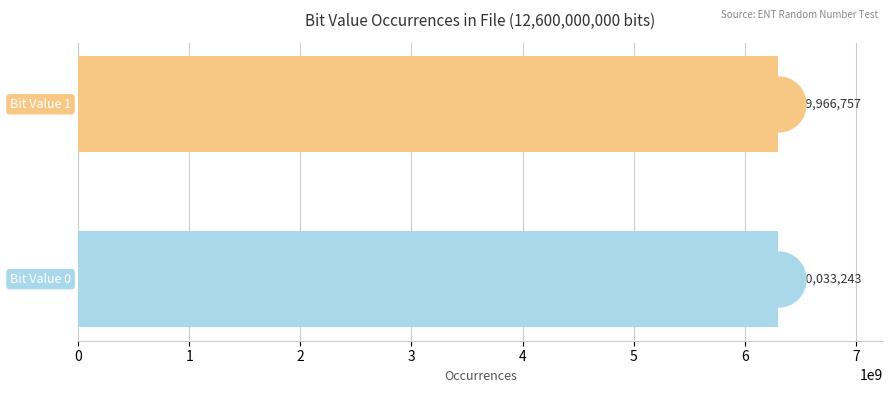

Reading top to bottom, what are all the values shown in this chart?

6299966757	6300033243